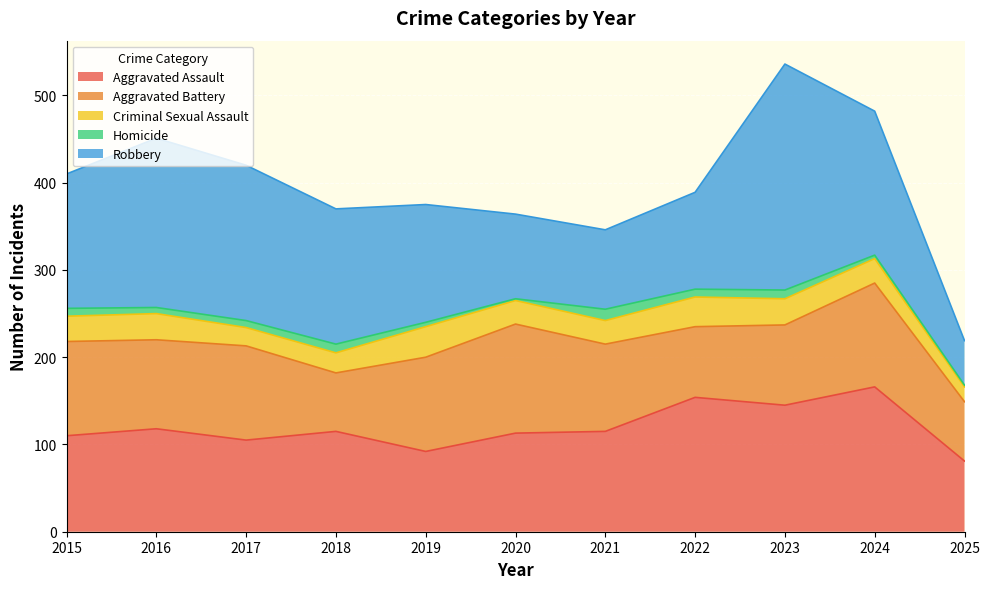

How many categories are shown in the chart?

11